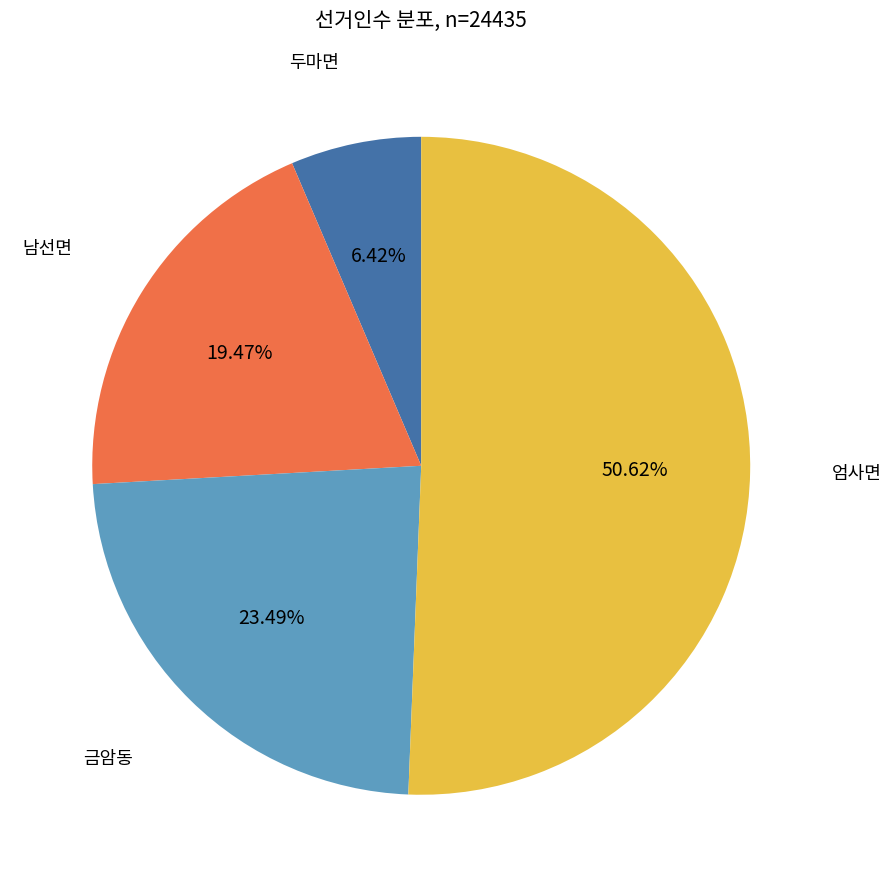

Is there any slice that represents more than half of the pie?

Yes